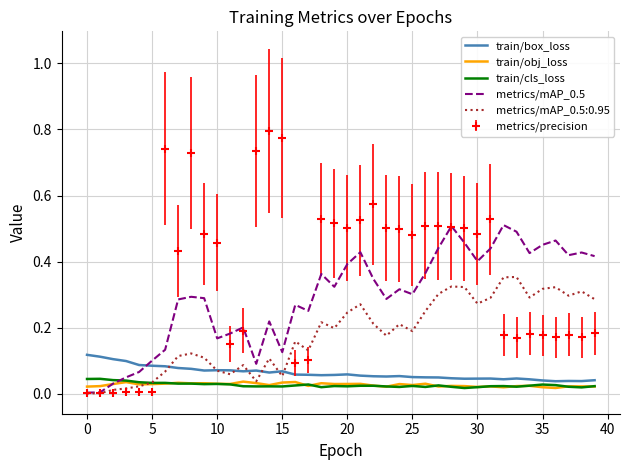

Which series has the largest total across all categories?

metrics/precision